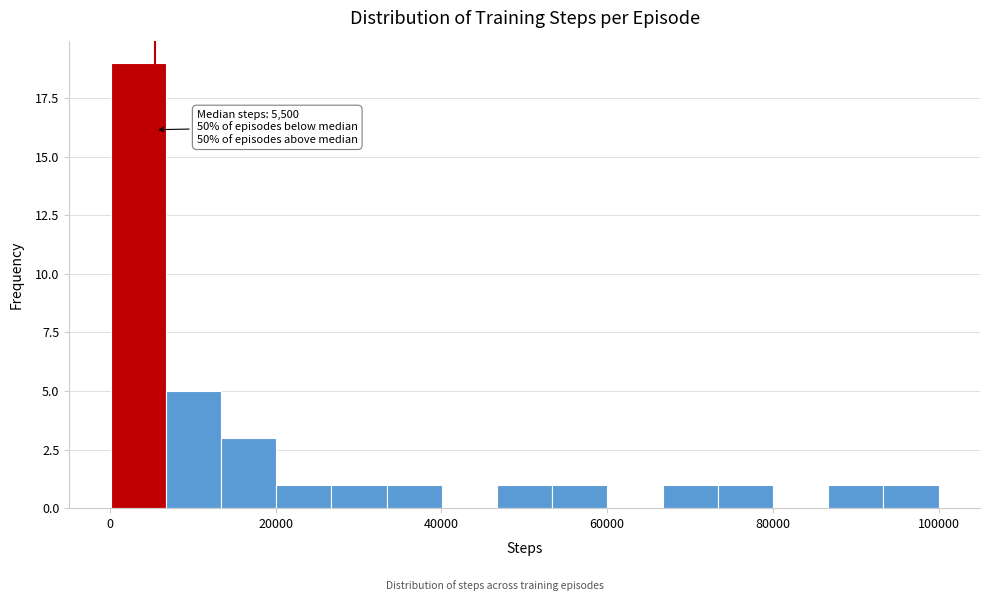

Read against the x-axis, roughly where is the centre of the tallest bar?

4000